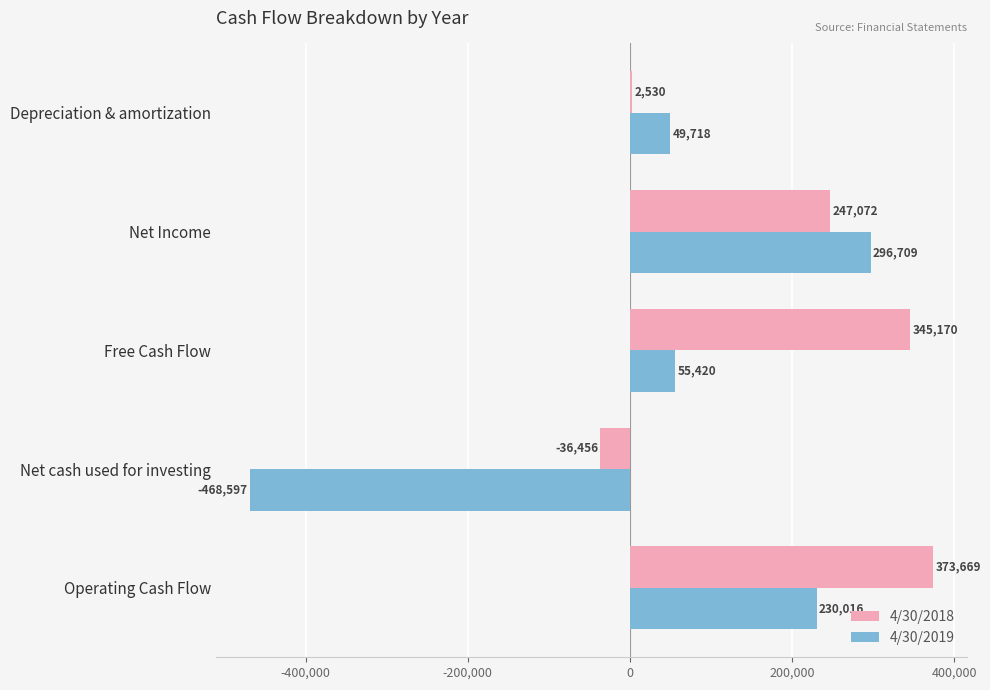

At which label is 4/30/2019 closest to -85944?

Depreciation & amortization